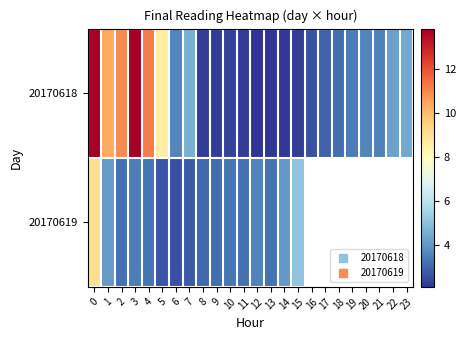

List the series in order of their peak value, highest first.

20170618, 20170619